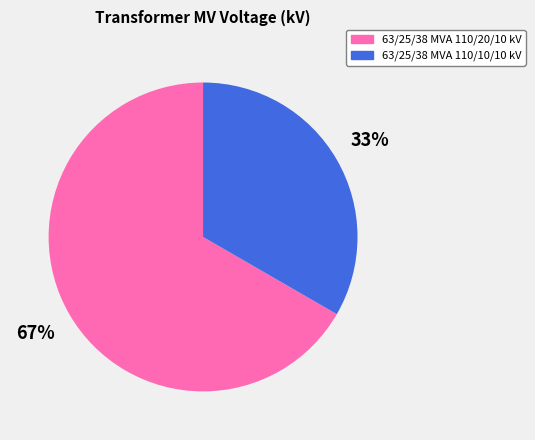

To the nearest percent, what percentage of the pie is 63/25/38 MVA 110/10/10 kV?

33%